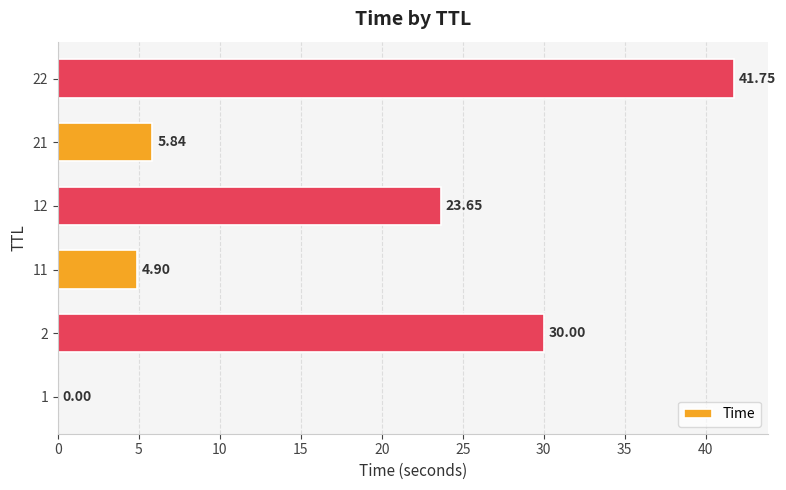

What is the sum of all values?

106.1